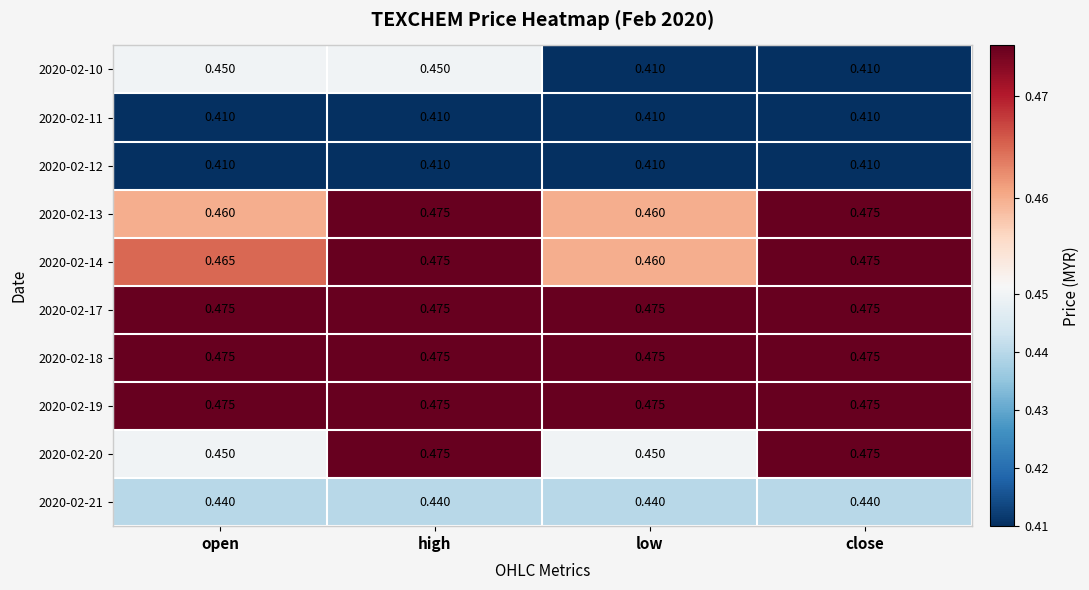

Count the number of categories in the chart.

4